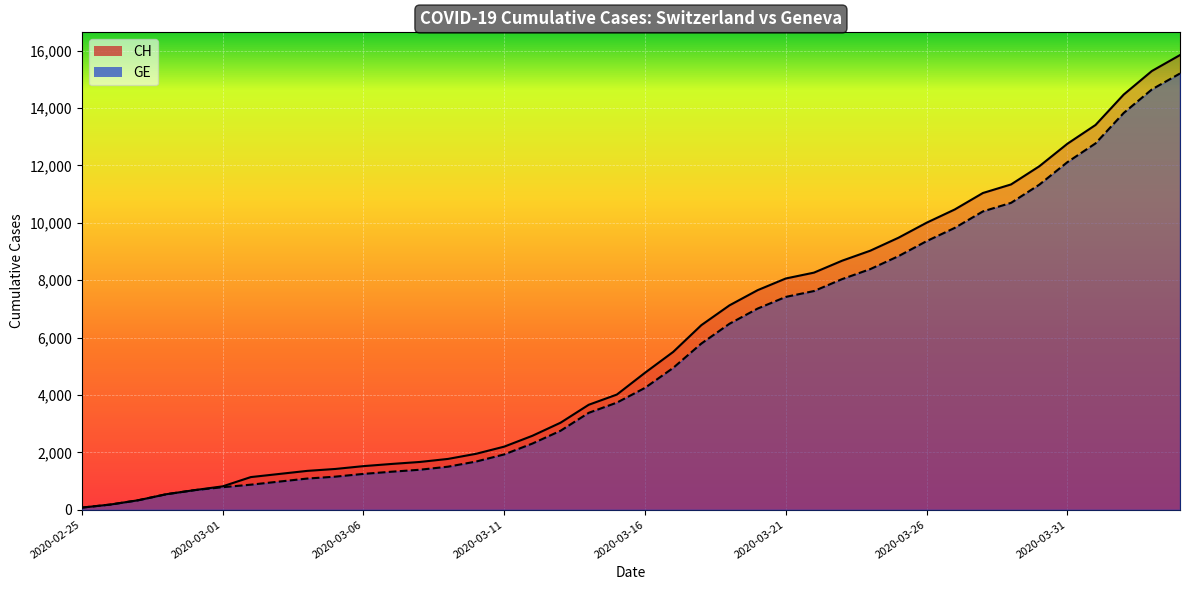

Reading left to right, list all the values displayed in this chart.

CH: 73	178	329	540	682	814	1137	1245	1353	1420	1519	1595	1664	1770	1949	2199	2577	3033	3658	4014	4775	5501	6434	7125	7654	8061	8265	8681	9030	9481	10005	10467	11041	11340	11971	12758	13413	14473	15294	15850
GE: 73	178	329	540	682	784	872	979	1085	1152	1248	1324	1393	1499	1678	1928	2306	2752	3377	3733	4248	4944	5792	6483	7012	7419	7623	8039	8388	8839	9363	9825	10399	10698	11329	12116	12771	13831	14652	15208